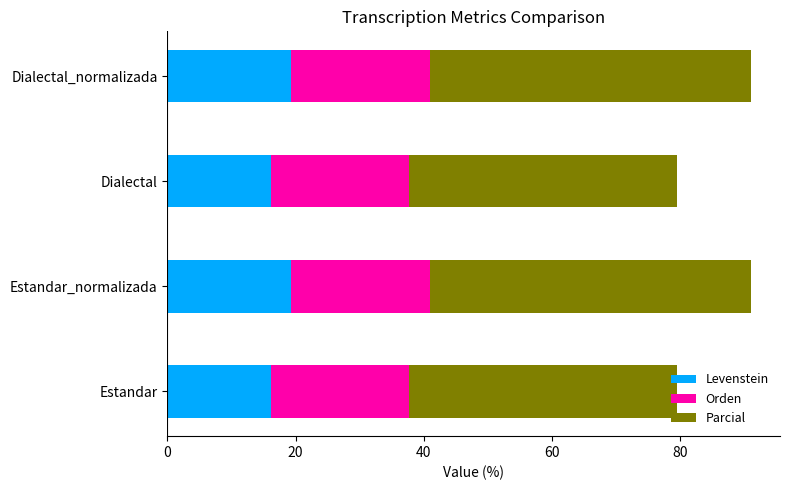

What is the total value across all series at Dialectal?

79.4